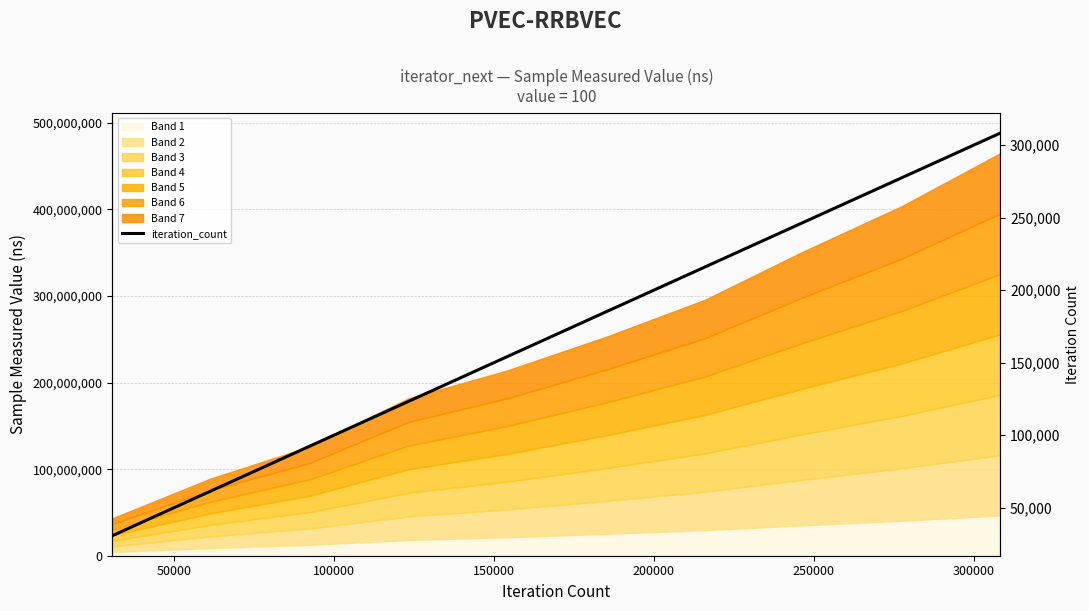

True or false: there are more than 0 points higher than both neighbors.

False